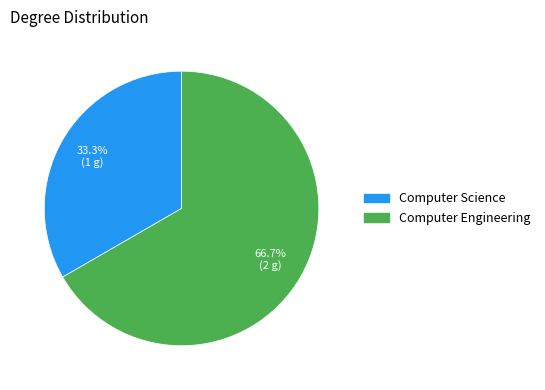

Count the number of slices in the pie.

2